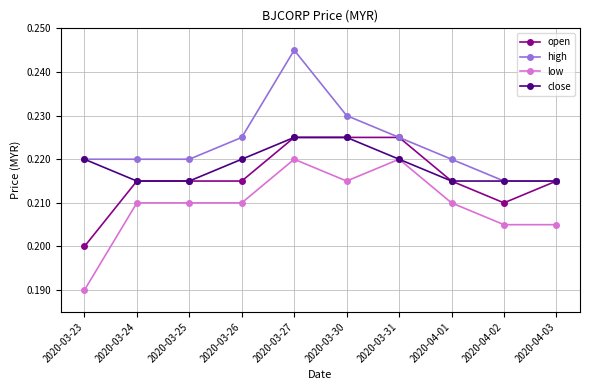

What are all the series names shown in the legend?

open, high, low, close